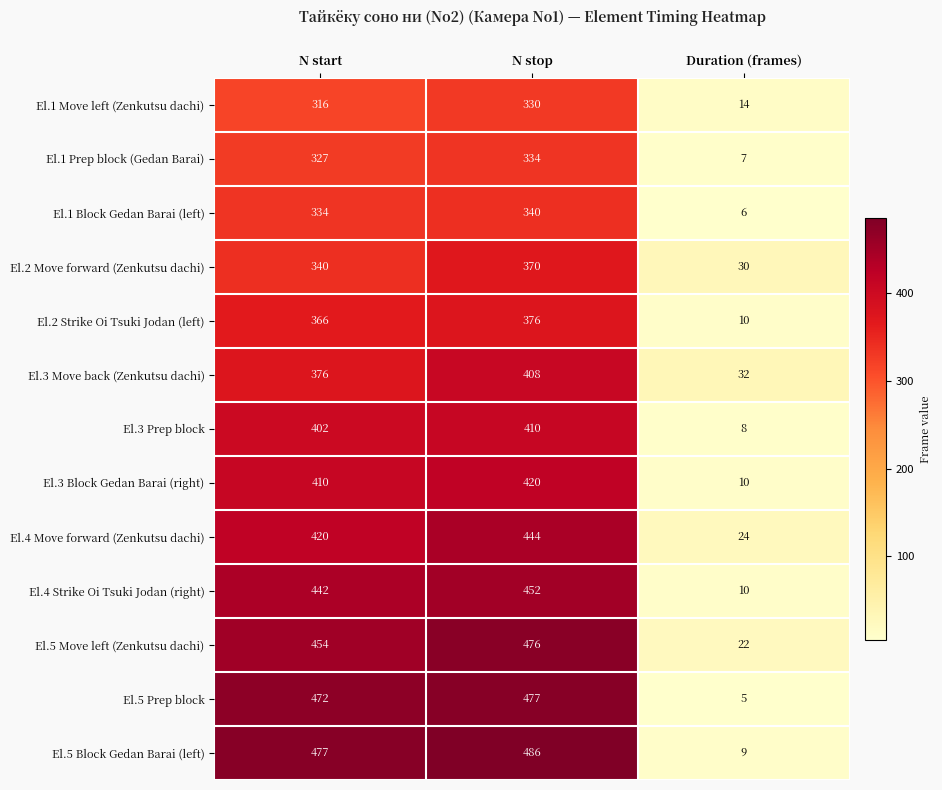

What is the difference between the second highest and minimum values in the El.3 Block Gedan Barai (right) series?

400